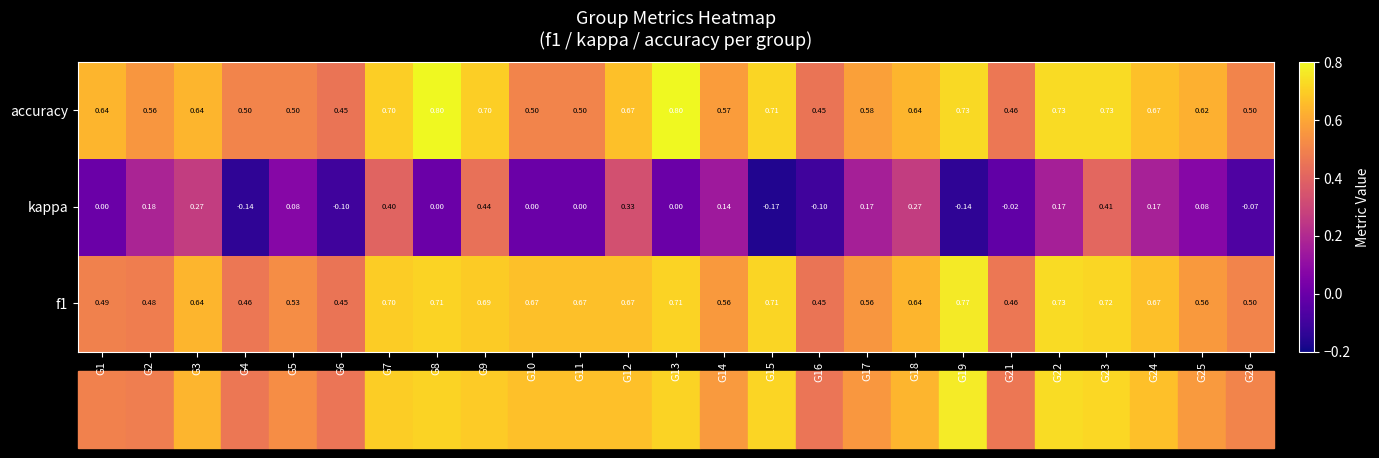

Which series has the largest total across all categories?

accuracy